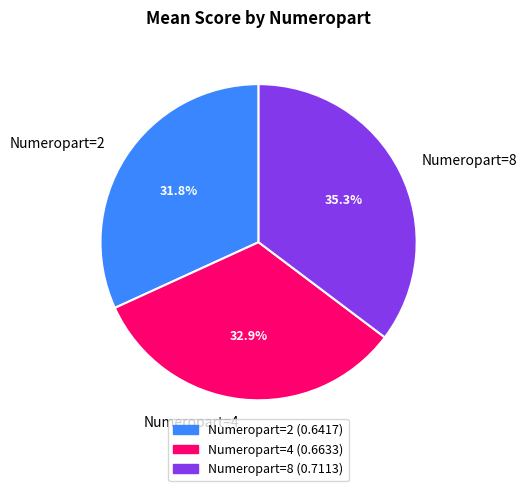

How many slices are in this pie chart?

3